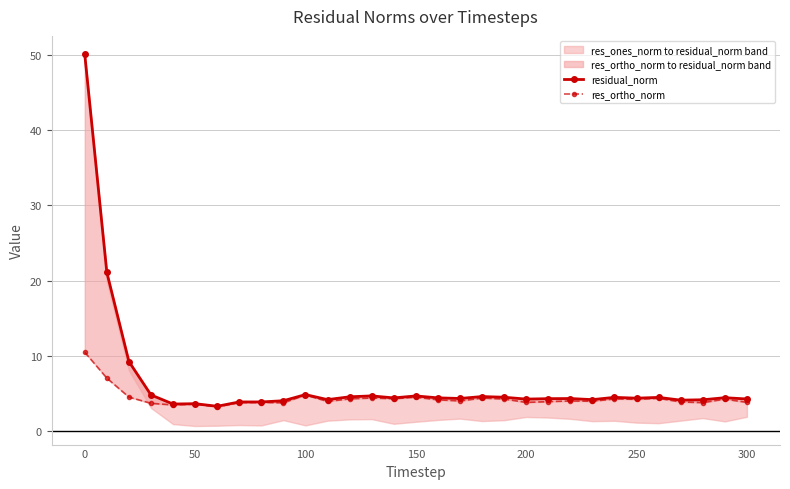

Reading left to right, transcribe all the data shown in this chart.

residual_norm: 50.1	21.1	9.3	4.8	3.6	3.6	3.3	3.9	3.9	4.0	4.9	4.2	4.6	4.7	4.4	4.7	4.4	4.3	4.6	4.5	4.3	4.3	4.3	4.2	4.5	4.4	4.5	4.1	4.2	4.4	4.3
res_ortho_norm: 10.5	7.1	4.5	3.7	3.5	3.6	3.2	3.8	3.8	3.8	4.8	4.0	4.3	4.4	4.3	4.5	4.2	4.0	4.4	4.3	3.8	3.9	4.0	4.0	4.3	4.2	4.4	3.9	3.8	4.3	3.8